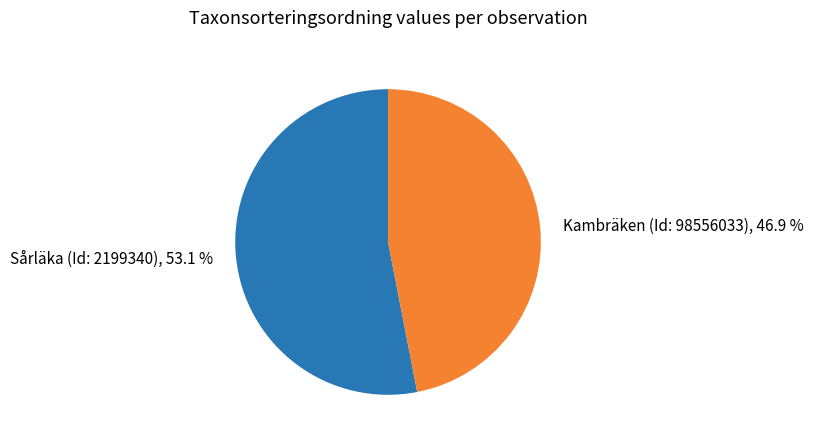

Rank the categories by value from lowest to highest.

Kambräken (Id: 98556033), Sårläka (Id: 2199340)